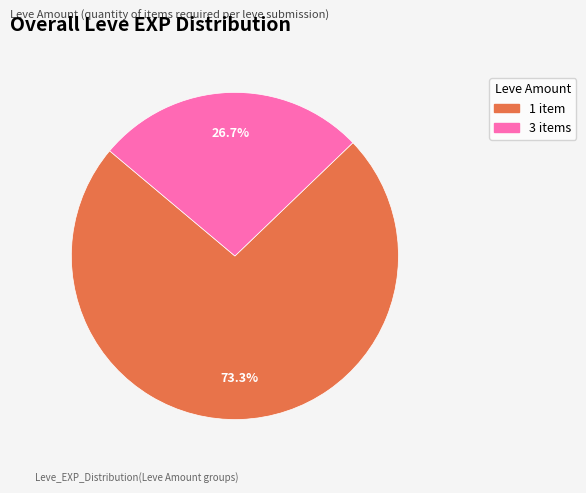

Is there a majority slice in this chart?

Yes